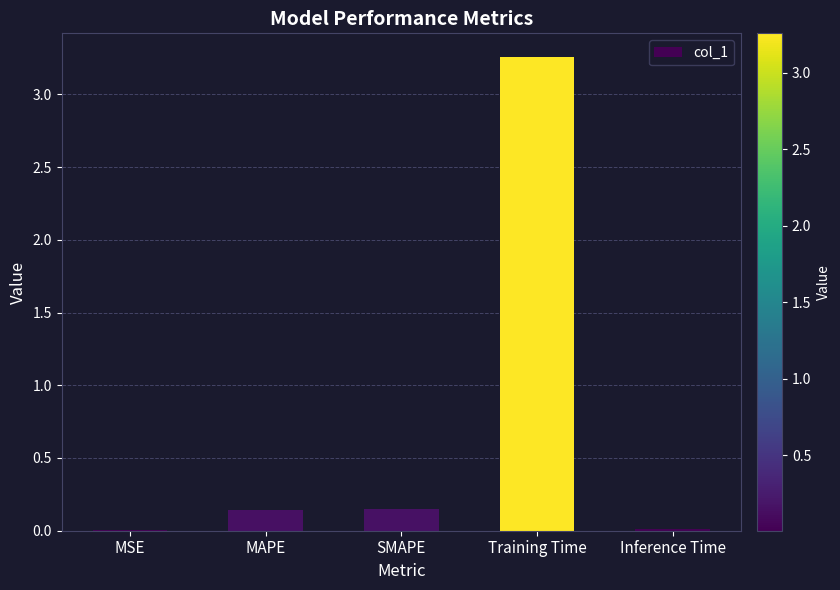

How many categories are shown in the chart?

5